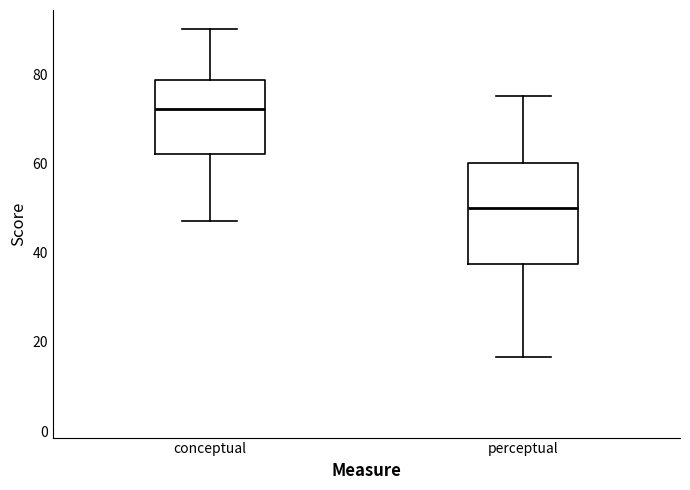

Which box has the highest median line?

conceptual